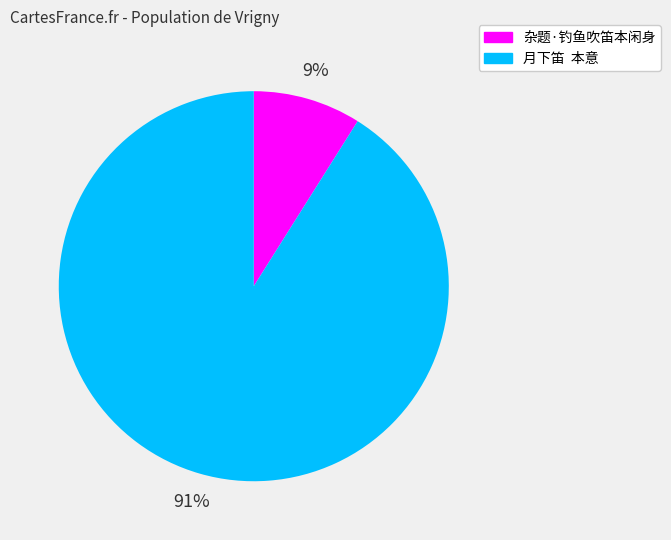

Which category has the smallest portion of the pie?

杂题·钓鱼吹笛本闲身